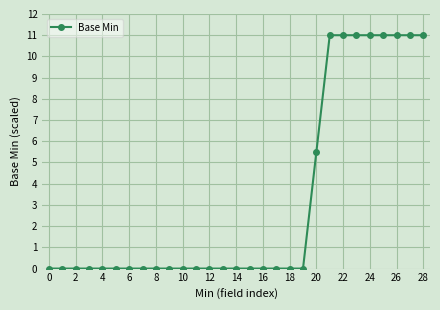

What is the average value?

3.2